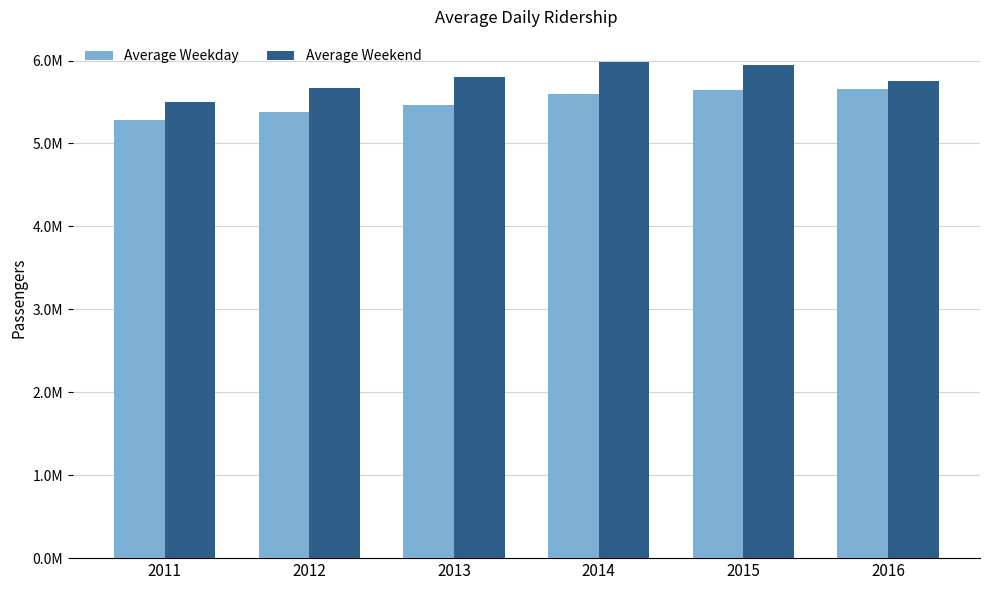

What are all the series names shown in the legend?

Average Weekday, Average Weekend